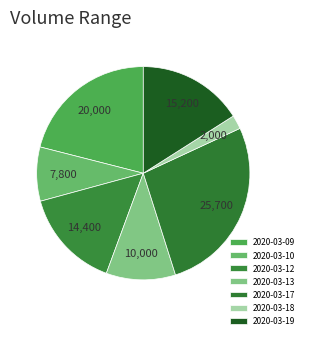

Is the sum of 2020-03-19 and 2020-03-09 greater than half?

No